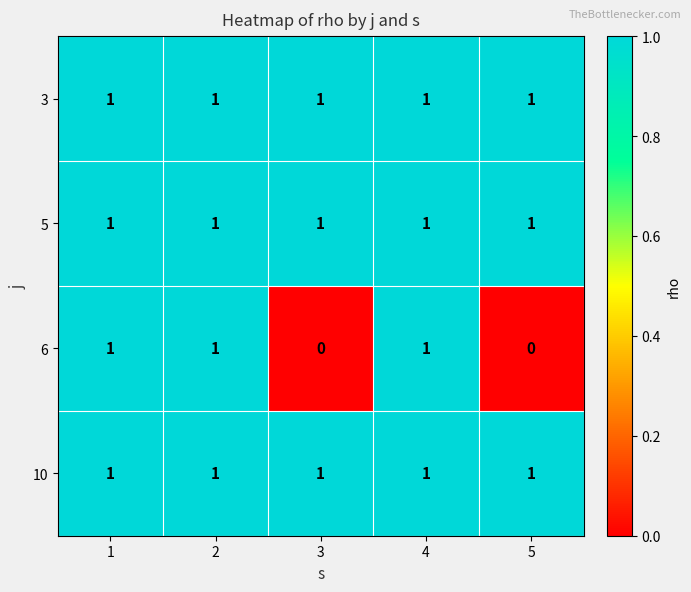

True or false: 6 has a value of 1 at 1.

True